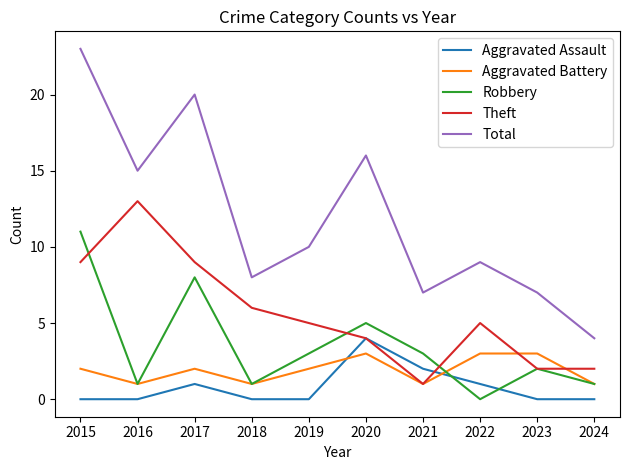

True or false: Aggravated Assault and Total intersect in this chart.

False